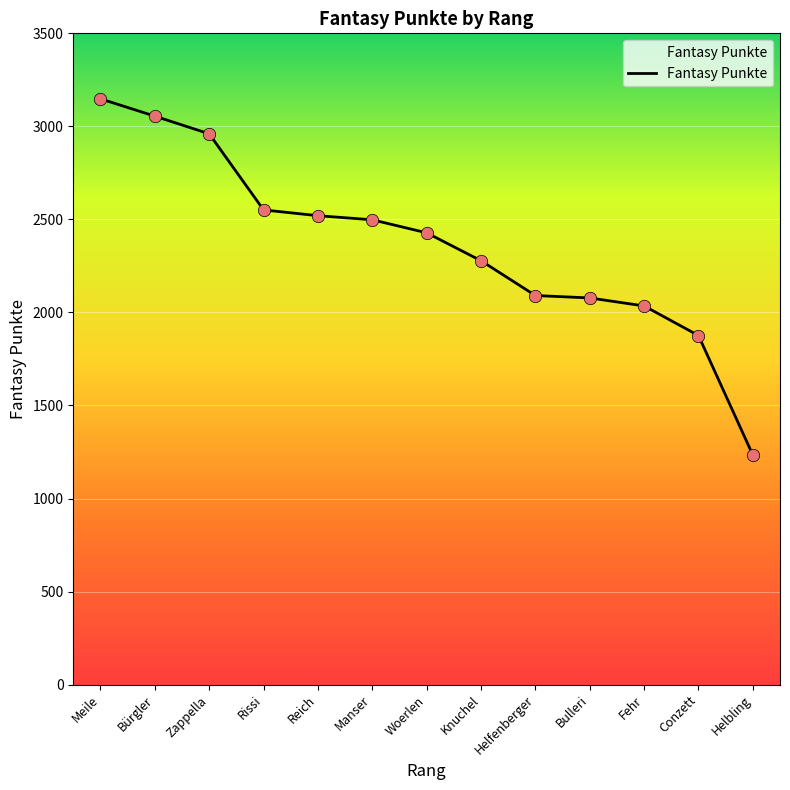

What is the change in value from Reich to Helbling?

-1286